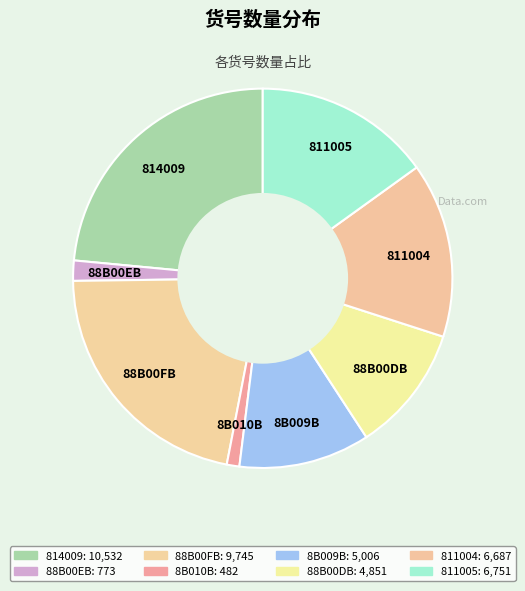

To the nearest percent, what is the difference between the largest and smallest slice percentages?

22%